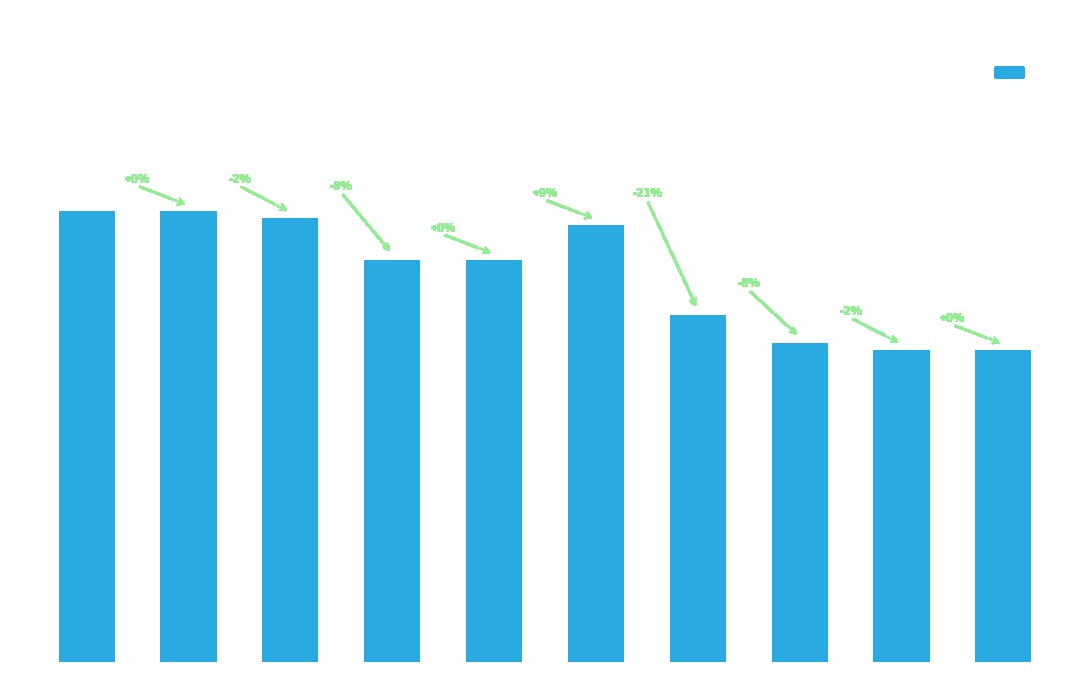

What is the value of the 10th bar from the left?

0.2